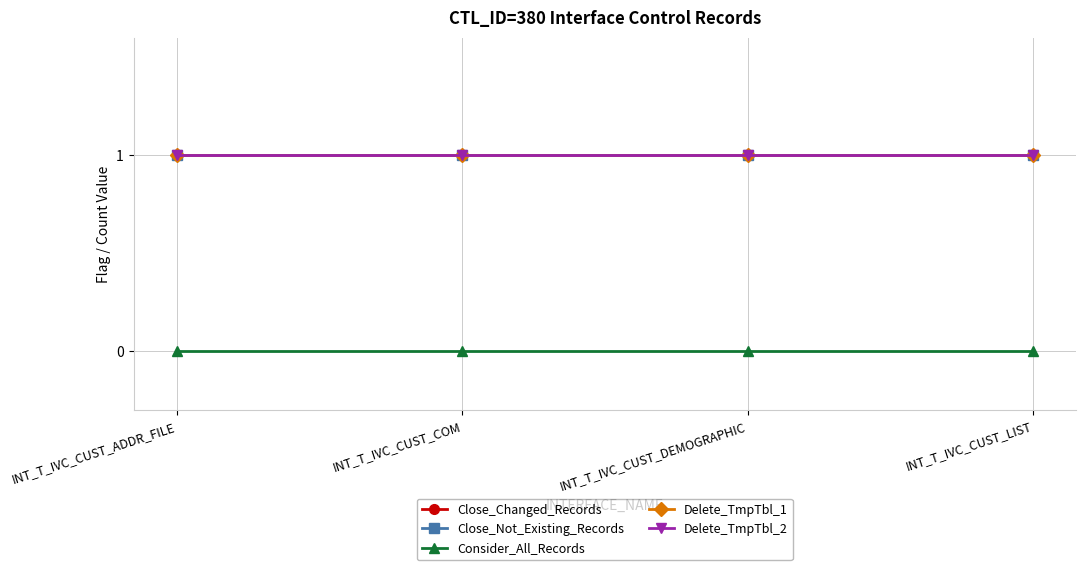

Between INT_T_IVC_CUST_COM and INT_T_IVC_CUST_LIST, which is larger?

INT_T_IVC_CUST_COM